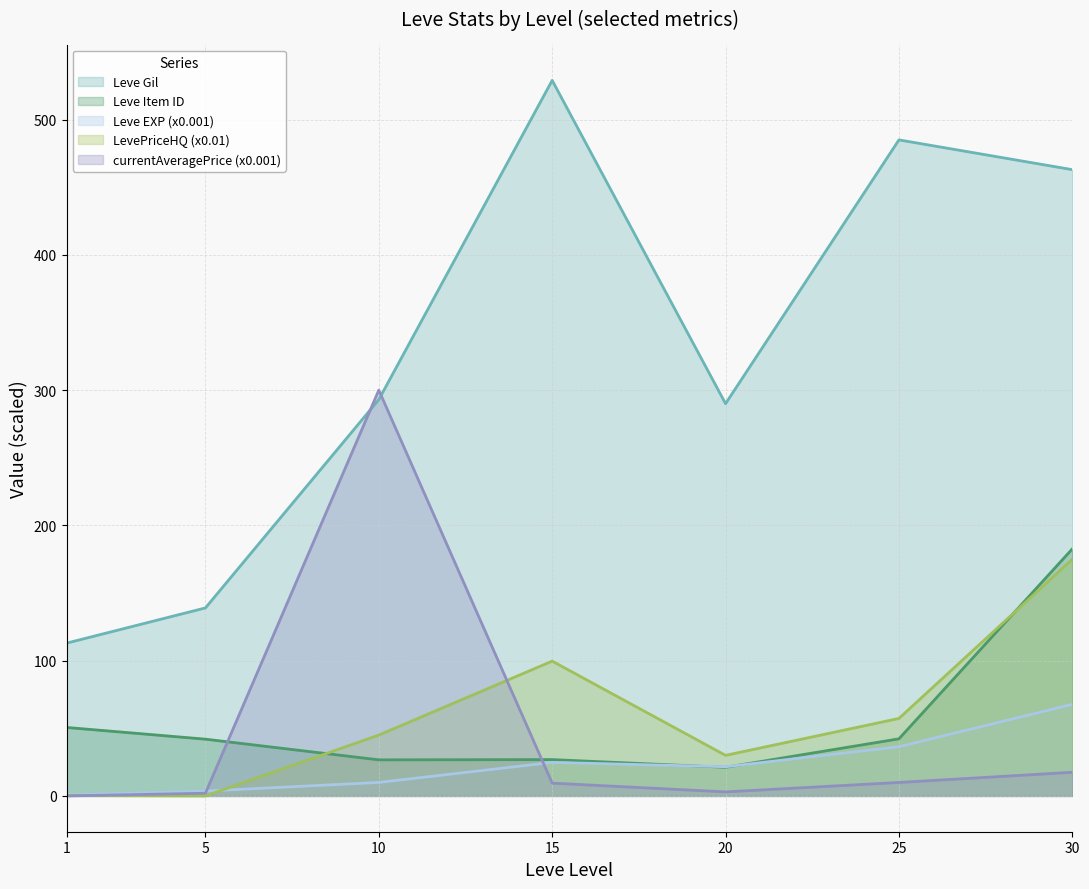

At which category is the sum across all series the highest?

30